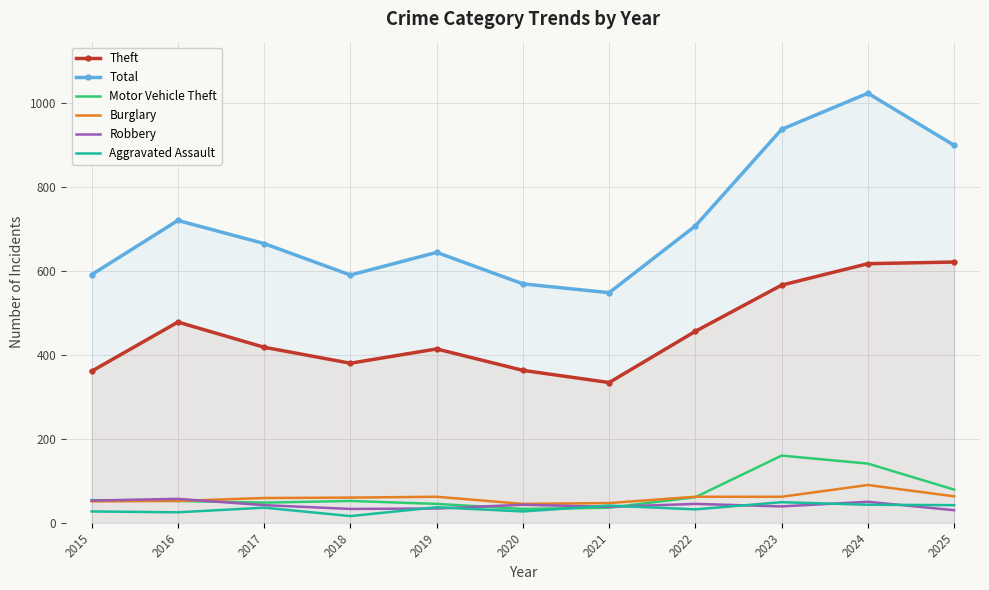

The Total series shows 665 at 2017. True or false?

True